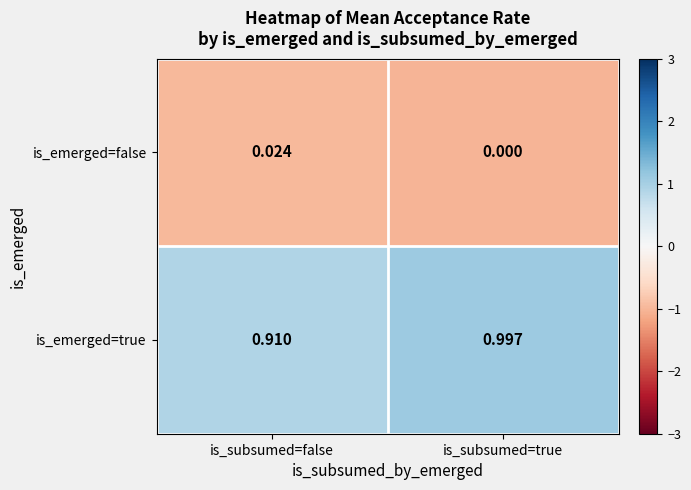

Which series changed the most between is_subsumed=false and is_subsumed=true?

is_emerged=true